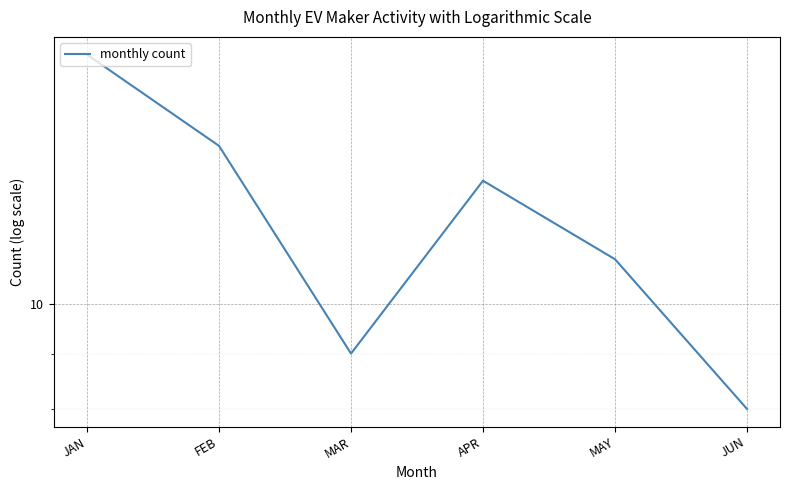

What is the sum of the values at MAY and JUN?

19